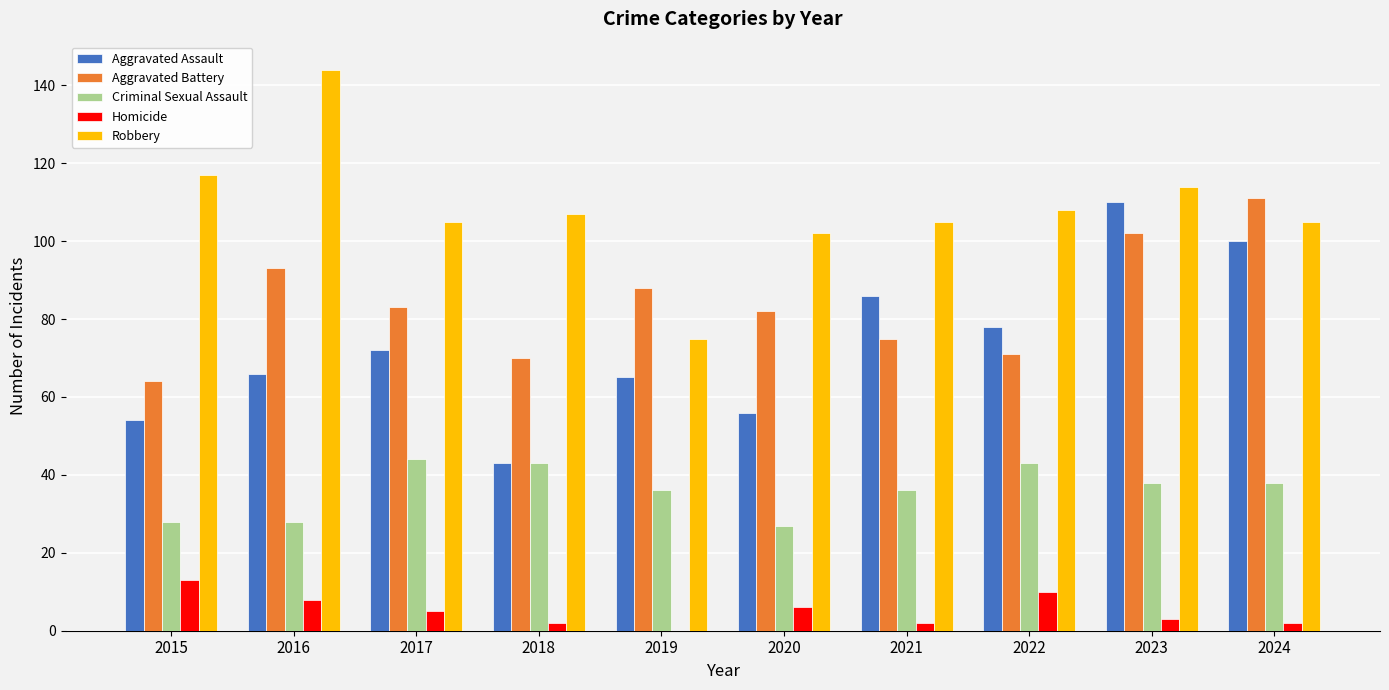

What is the difference between the Robbery values at 2023 and 2024?

9